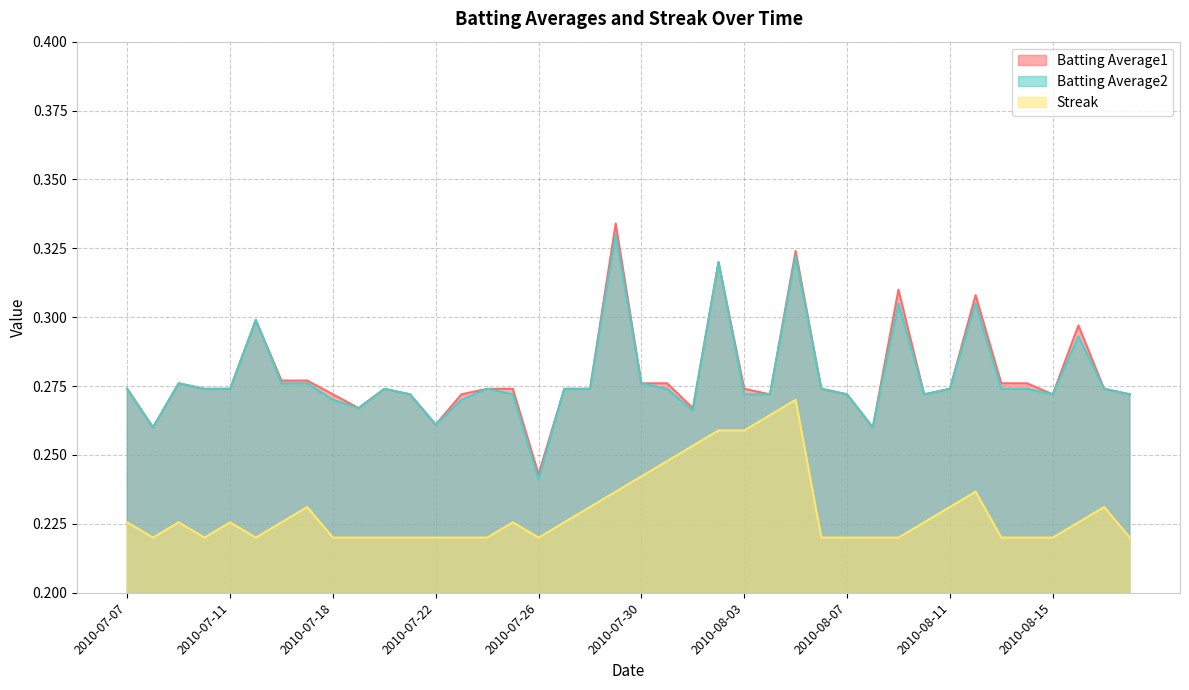

Count the Batting Average1 values in the range 0 to 1.

40